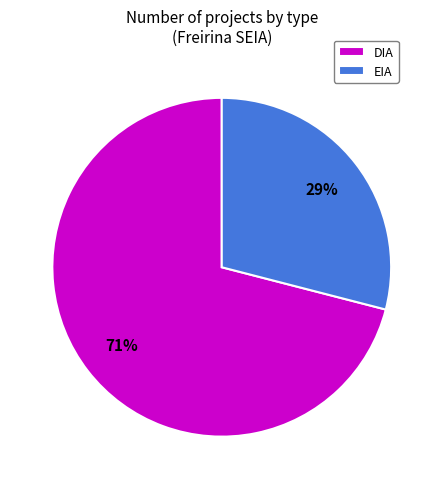

How many segments does this pie chart have?

2